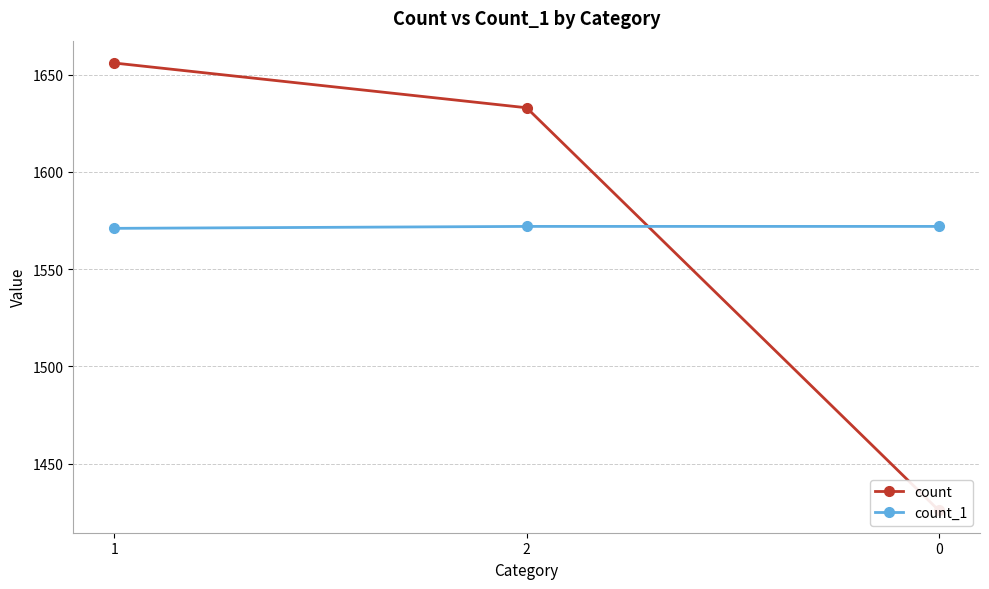

What is the difference between the count_1 values at 0 and 1?

1